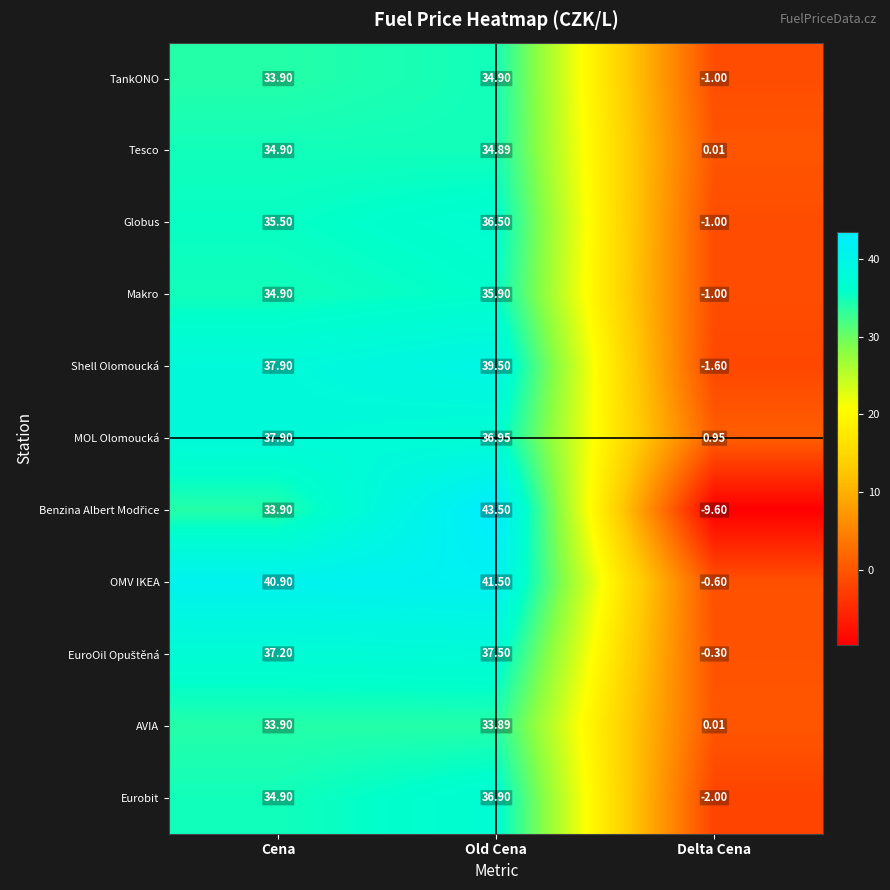

What is the difference between the highest and lowest values at Old Cena?

9.6